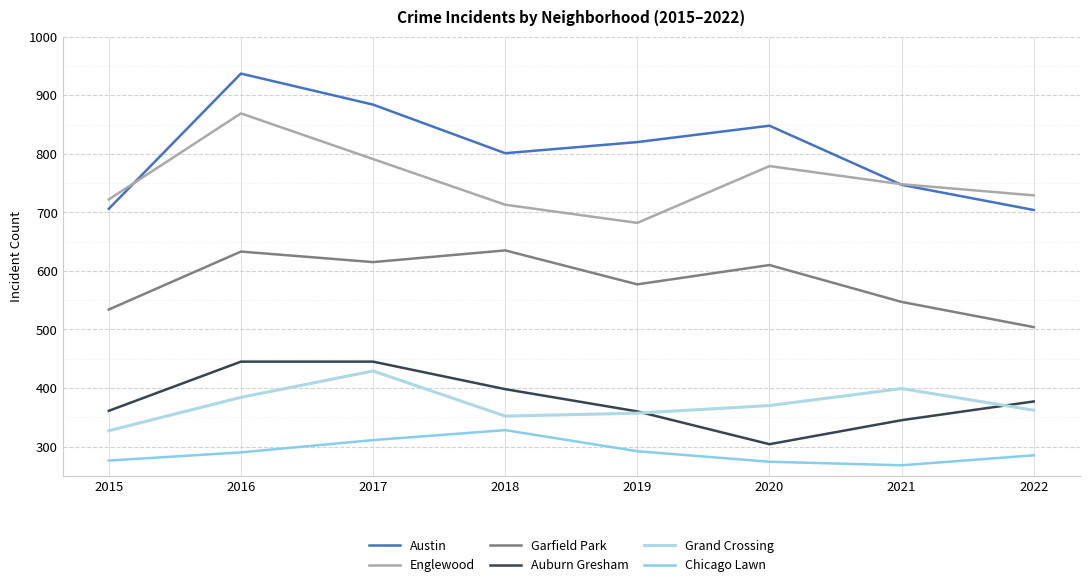

Where is Englewood nearest to the value 775?

2020